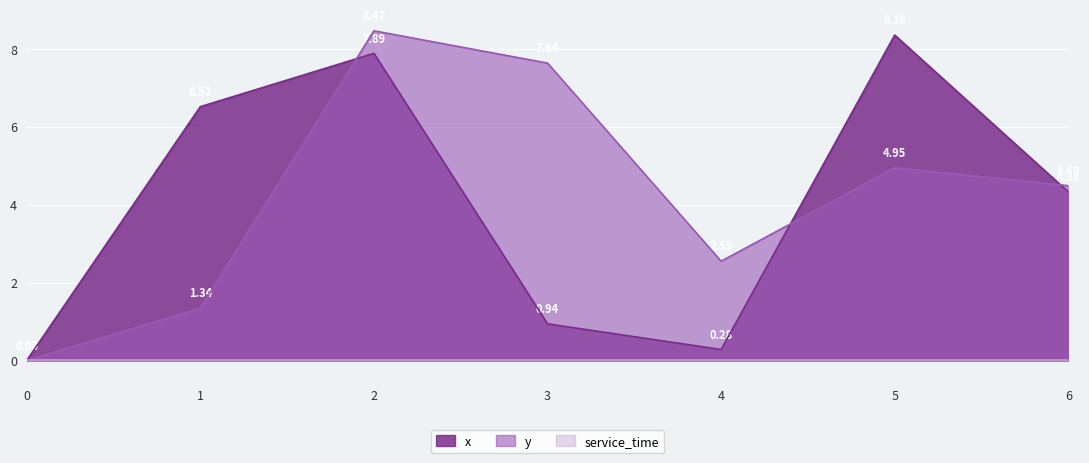

How many times do x and y cross each other?

3